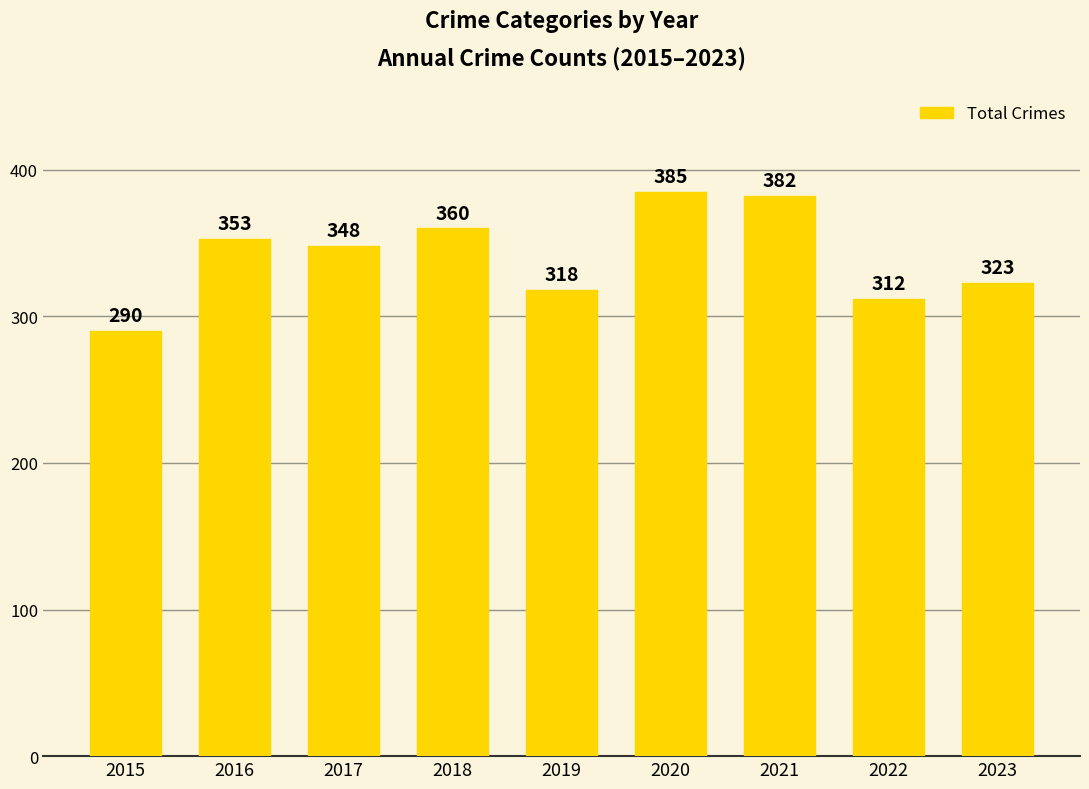

Reading left to right, list all the values displayed in this chart.

290	353	348	360	318	385	382	312	323